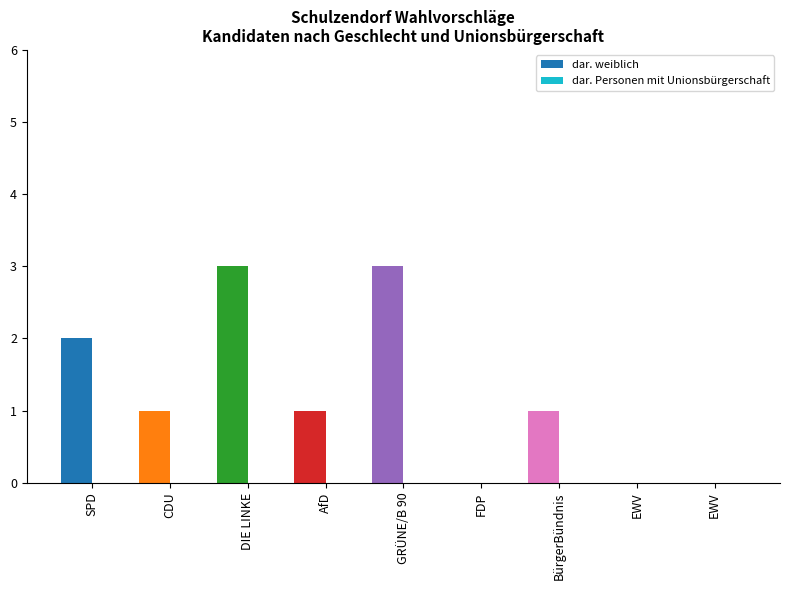

Does the chart contain stacked bars?

No